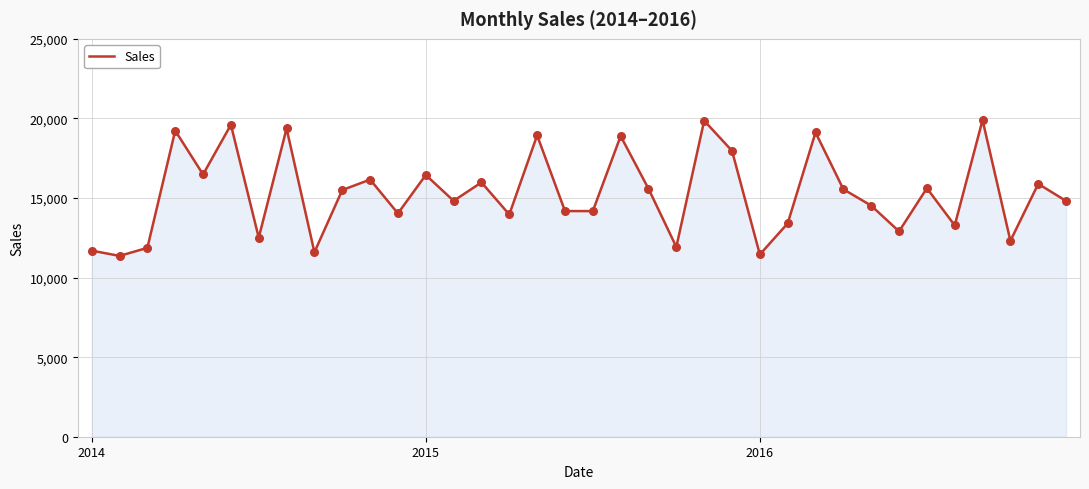

What is the smallest value displayed?

11362